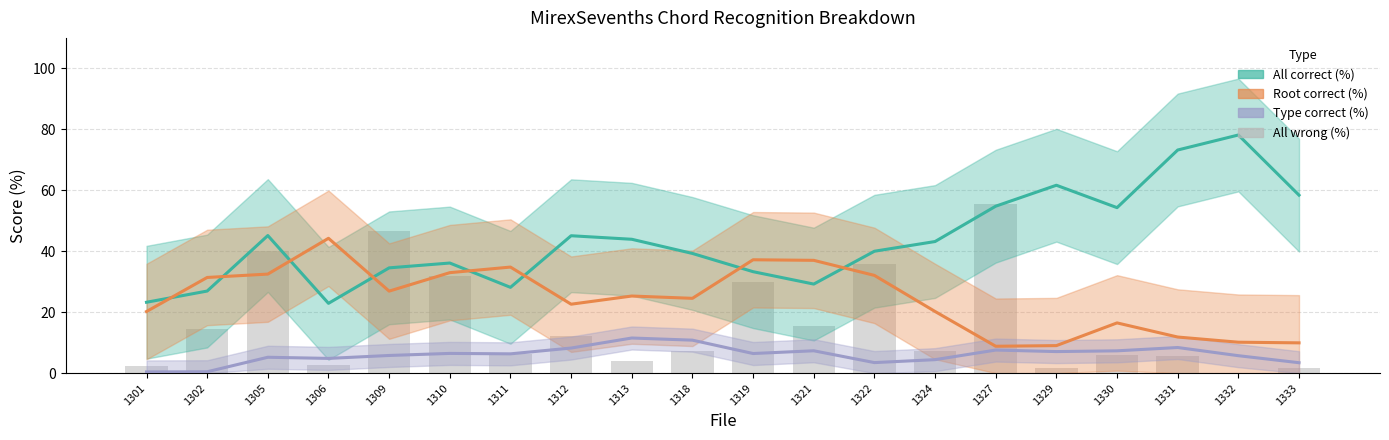

How many data points are less than 7?

9